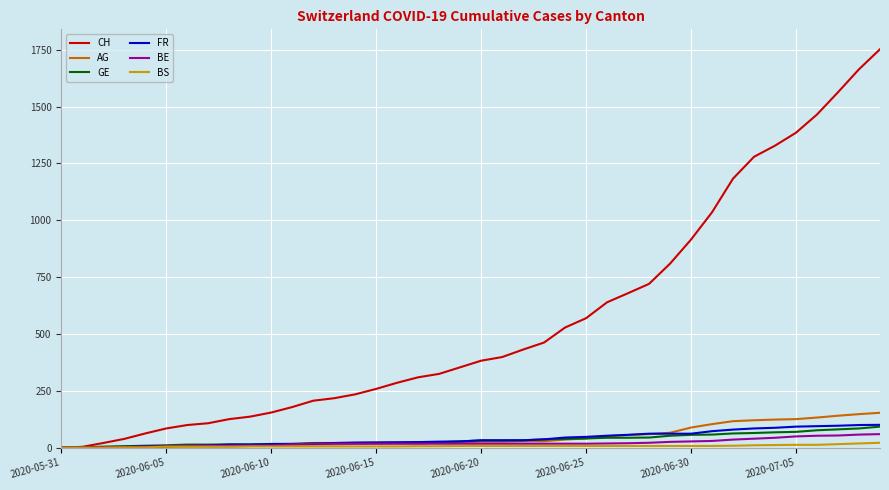

Which series has the largest total across all categories?

CH